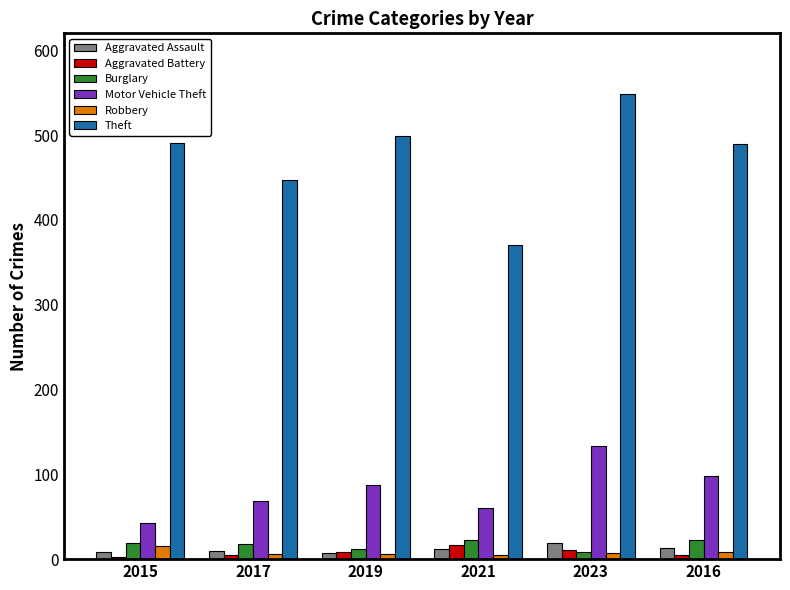

What value does the Theft series have at 2015, to the nearest 5?

490